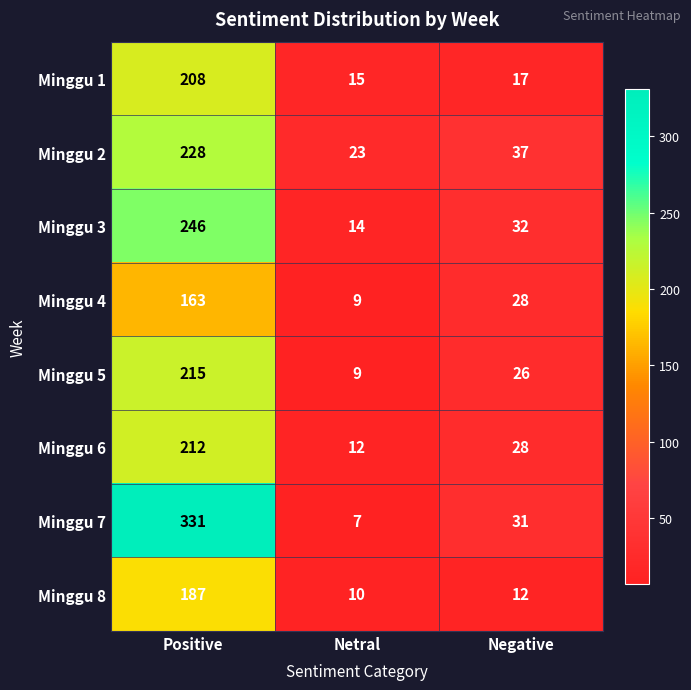

At which label does Minggu 8 first exceed 12?

Positive